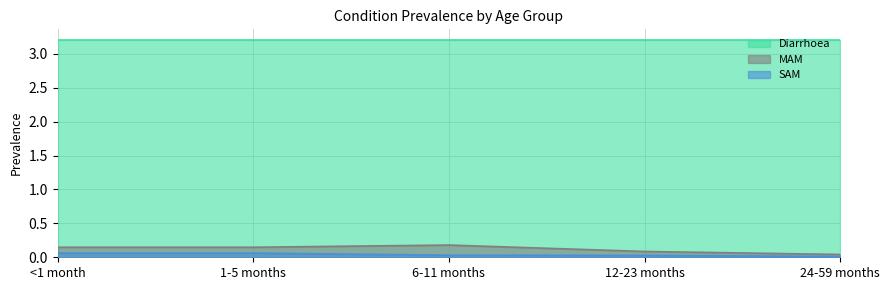

How many SAM values are between 0 and 1?

5